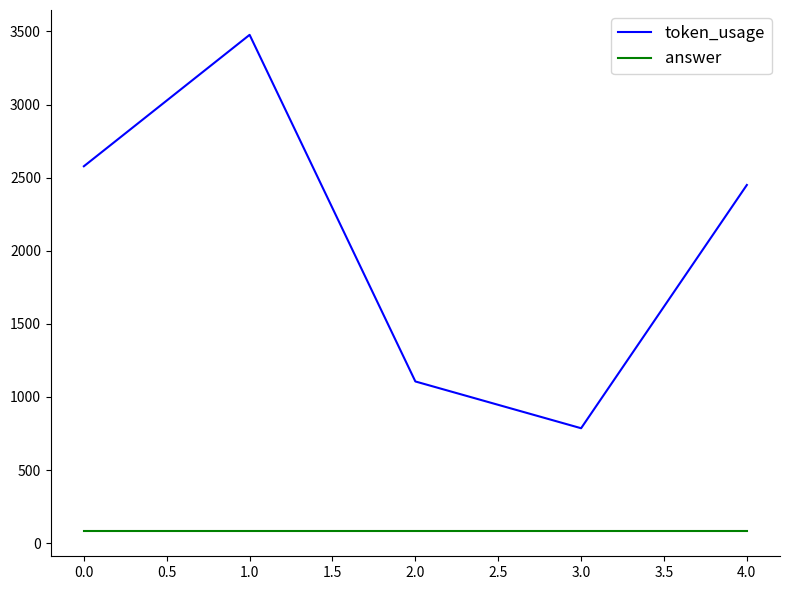

Rank the categories by token_usage value from lowest to highest.

3.0, 2.0, 4.0, 0.0, 1.0